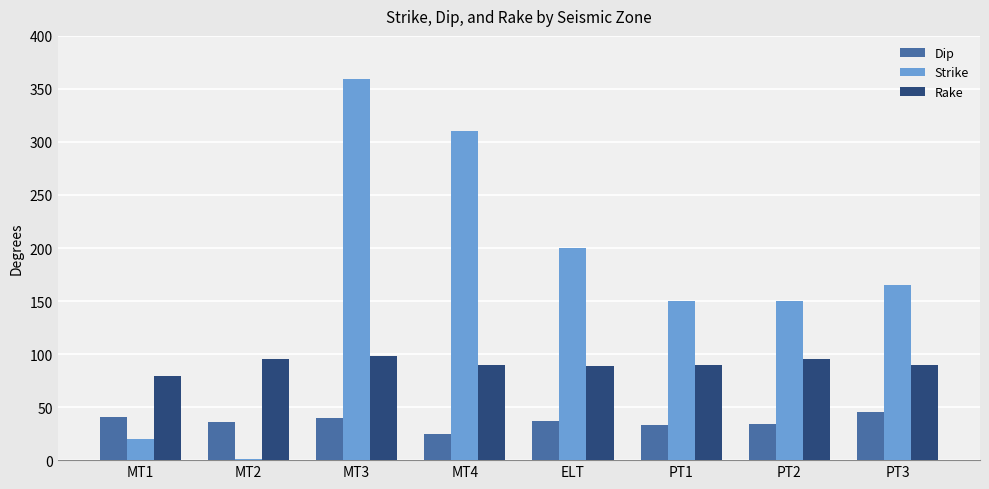

What is the difference between the Rake values at MT3 and PT2?

3